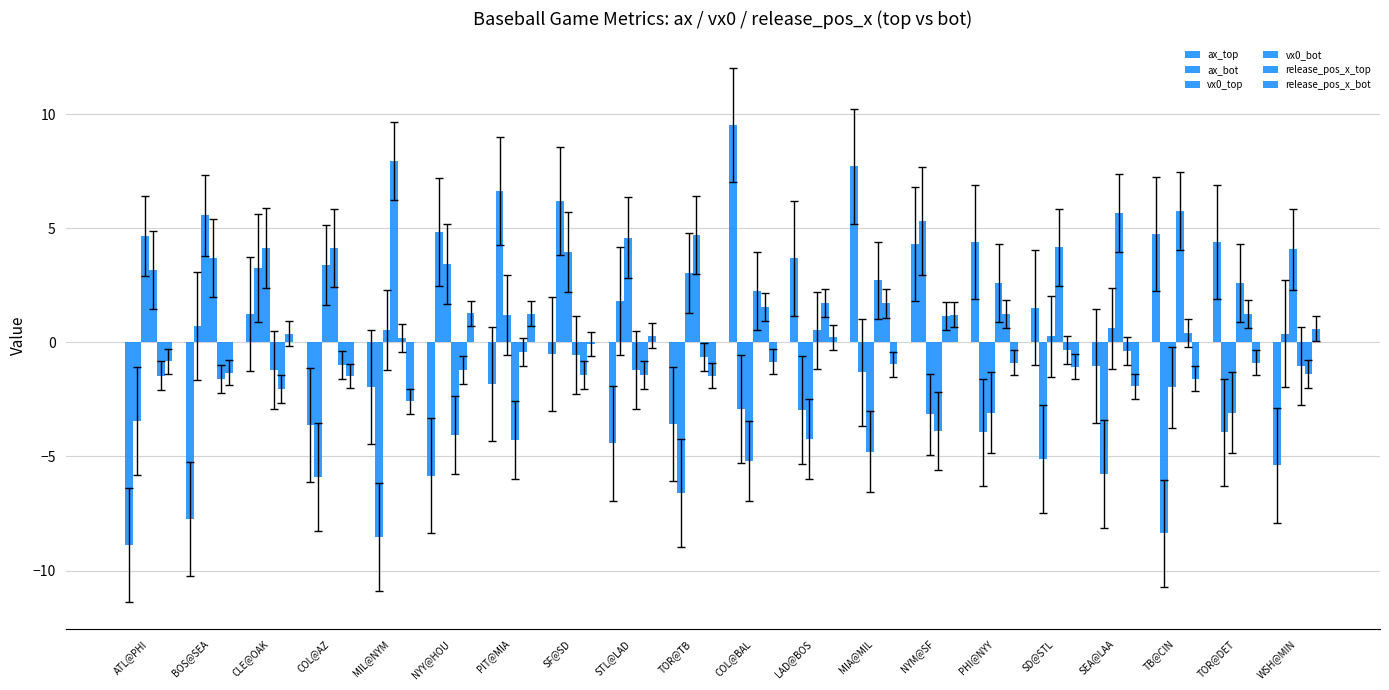

Are the bars horizontal?

No